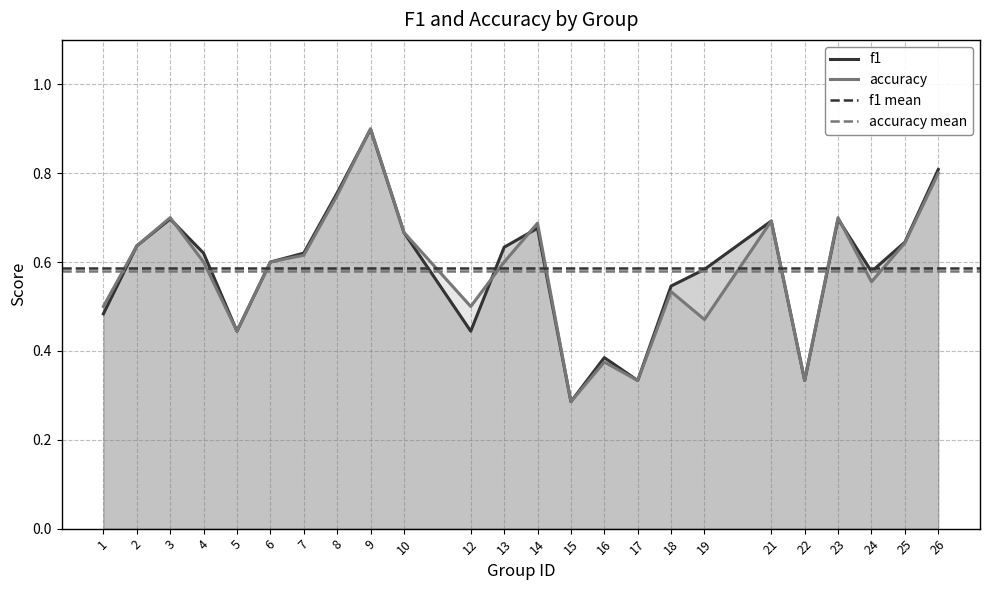

Reading left to right, extract all data points from this chart.

f1: 0.5	0.6	0.7	0.6	0.4	0.6	0.6	0.8	0.9	0.7	0.4	0.6	0.7	0.3	0.4	0.3	0.5	0.6	0.7	0.3	0.7	0.6	0.6	0.8
accuracy: 0.5	0.6	0.7	0.6	0.4	0.6	0.6	0.8	0.9	0.7	0.5	0.6	0.7	0.3	0.4	0.3	0.5	0.5	0.7	0.3	0.7	0.6	0.6	0.8